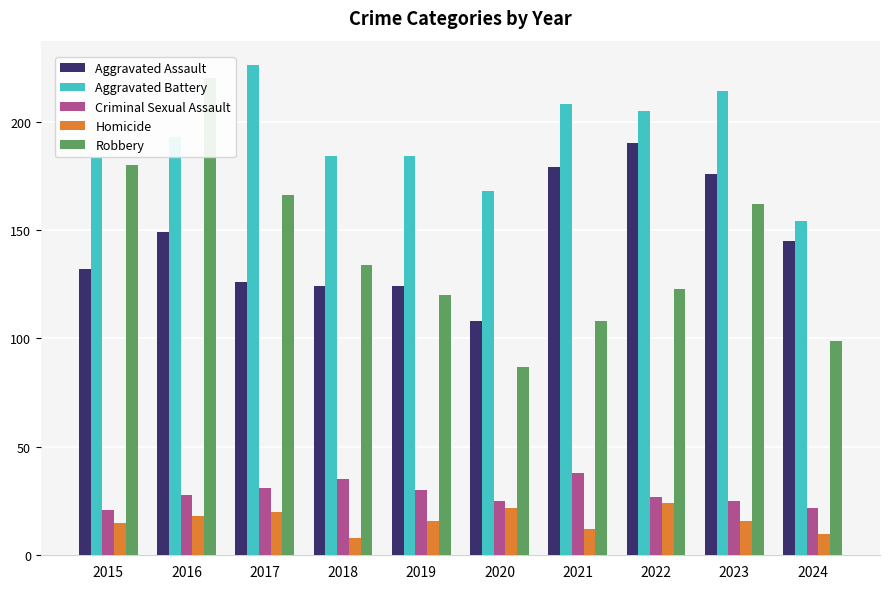

What is the difference between the Aggravated Assault values at 2018 and 2022?

66